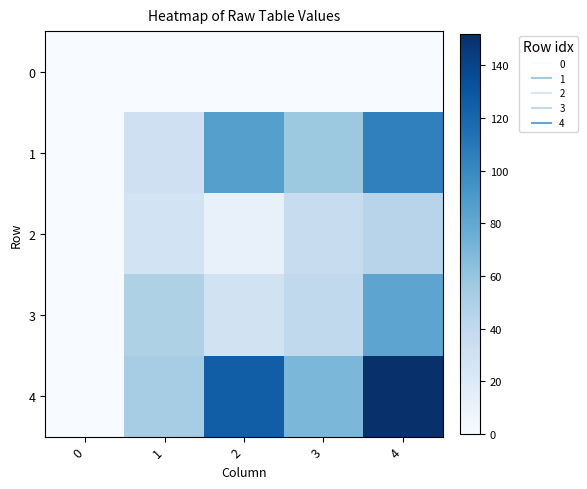

Reading right to left, what are all the values shown in this chart?

0: 4=0	3=0	2=0	1=0	0=0
1: 4=105	3=57	2=86	1=32	0=0
2: 4=45	3=36	2=11	1=28	0=0
3: 4=82	3=40	2=29	1=49	0=0
4: 4=152	3=70	2=125	1=53	0=0